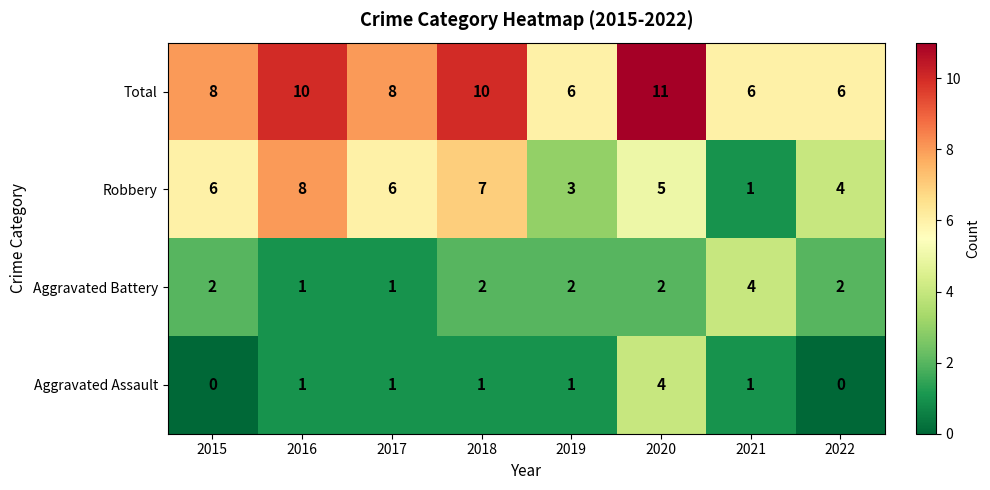

What is the sum of all Robbery values?

40